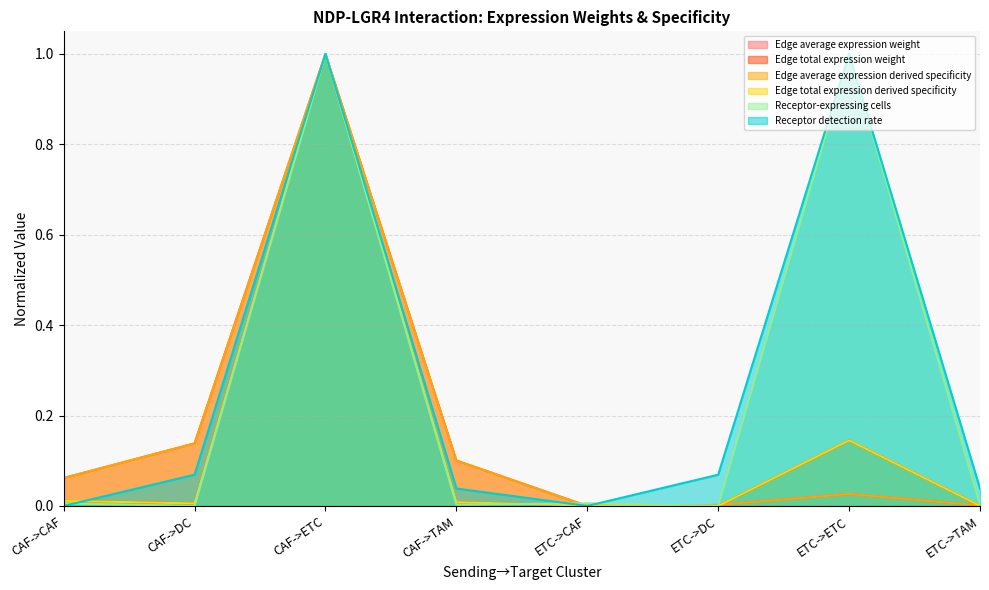

Does the chart display data point markers on the line(s)?

No